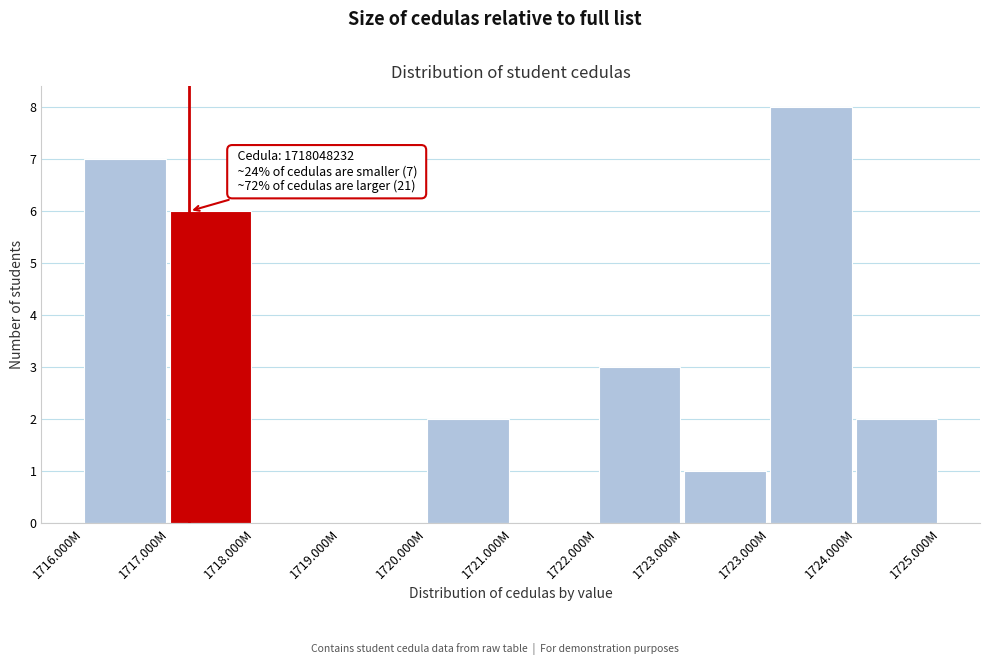

Count the number of data series in this chart.

1